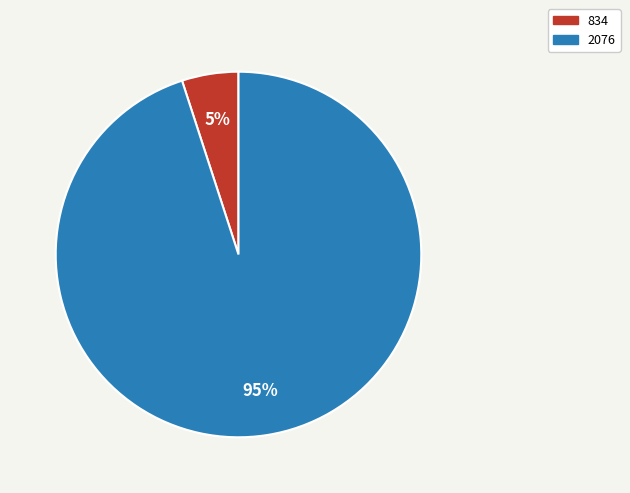

Is the sum of 2076 and 834 greater than half?

Yes